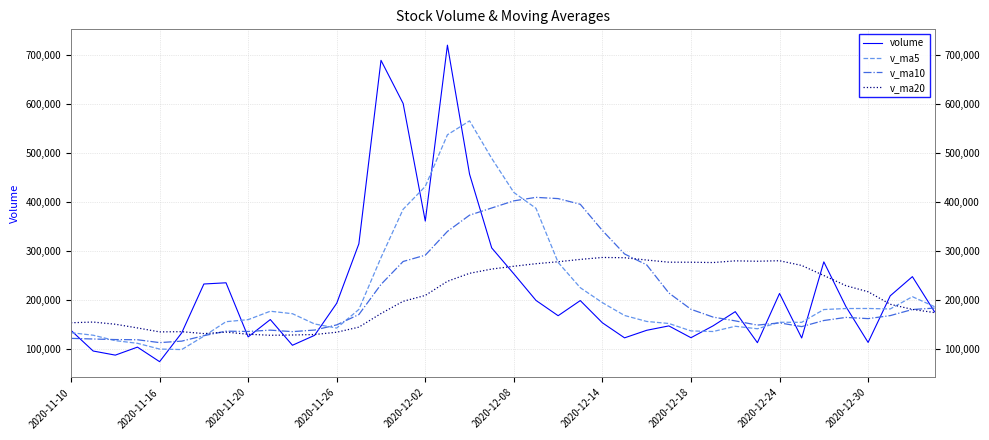

True or false: v_ma10 and volume cross at least once.

True